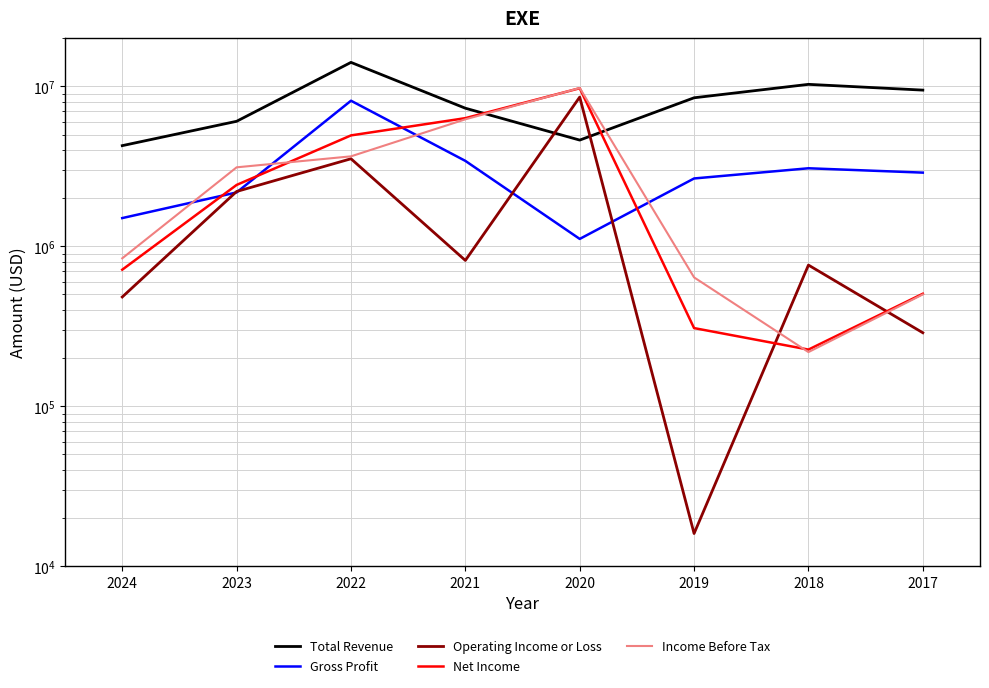

Does the chart display data point markers on the line(s)?

No